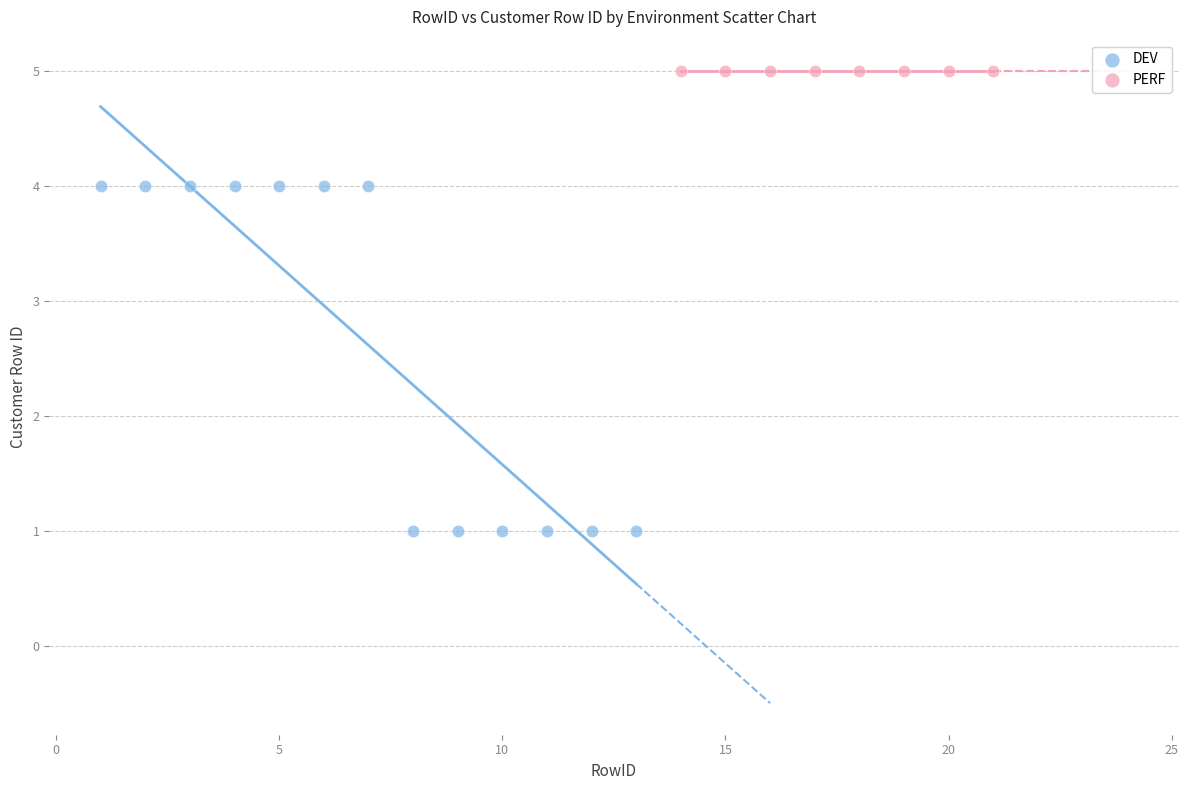

Which series contains the lowest Y value?

DEV